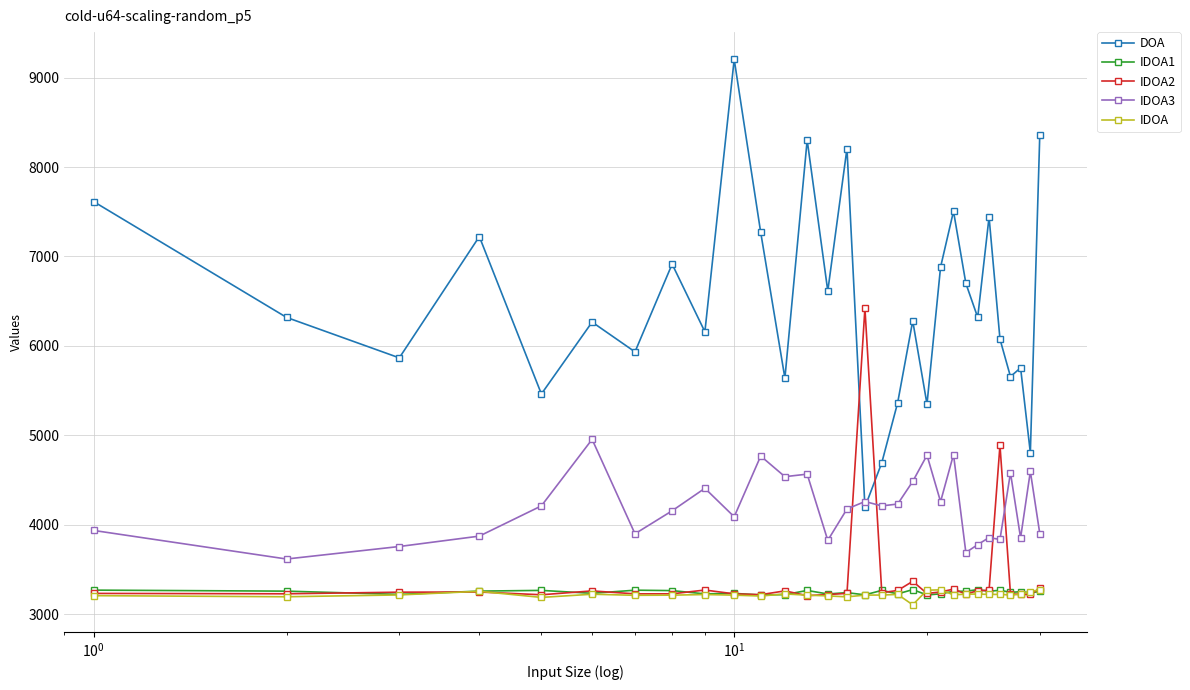

Does the chart display data point markers on the line(s)?

Yes